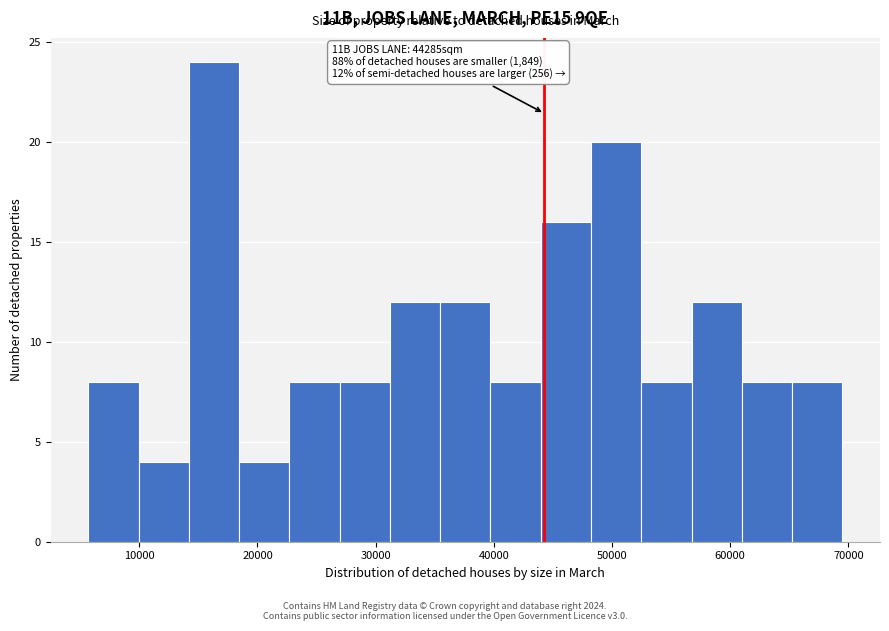

Which range on the x-axis has the tallest bar?

14000 to 18000